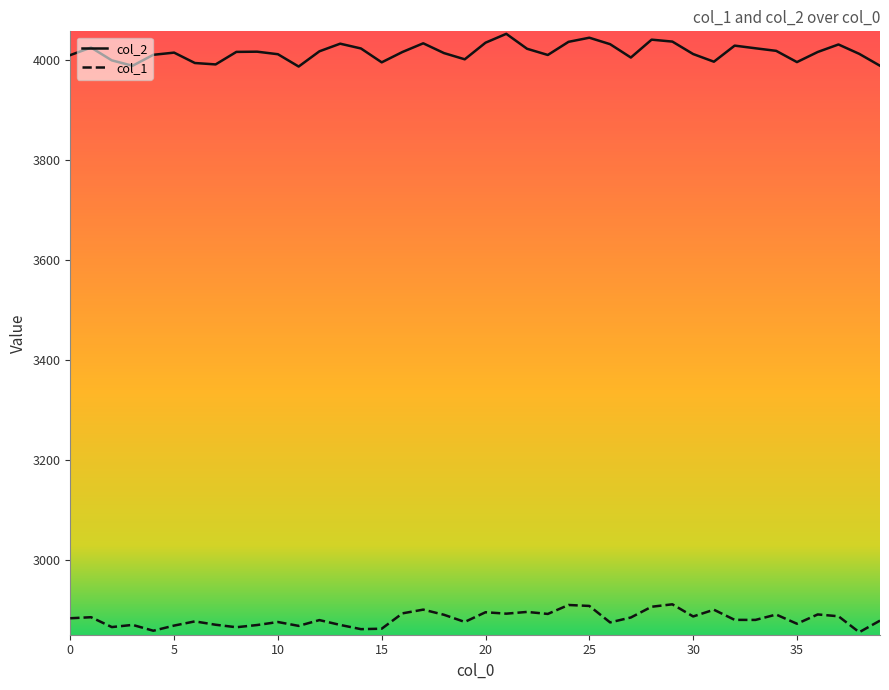

Which series has the widest spread of values?

col_2